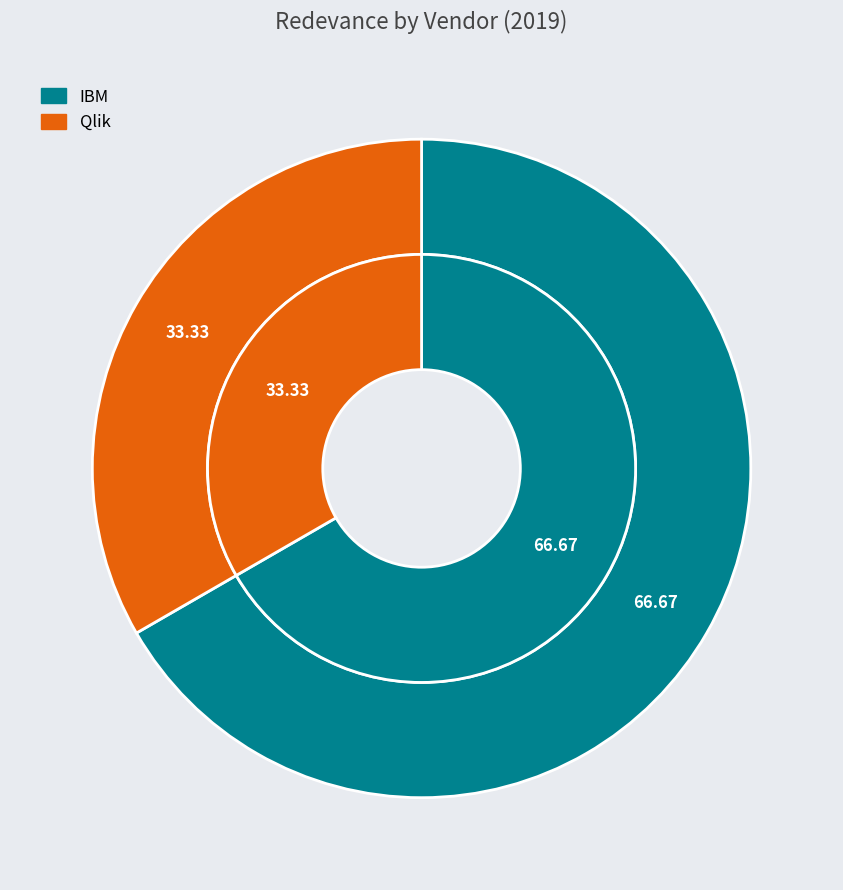

What percentage is the IBM slice, to the nearest percent?

67%